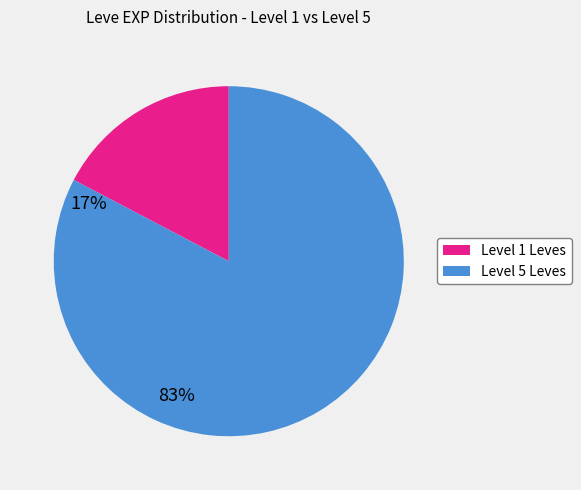

Does any single category account for the majority?

Yes